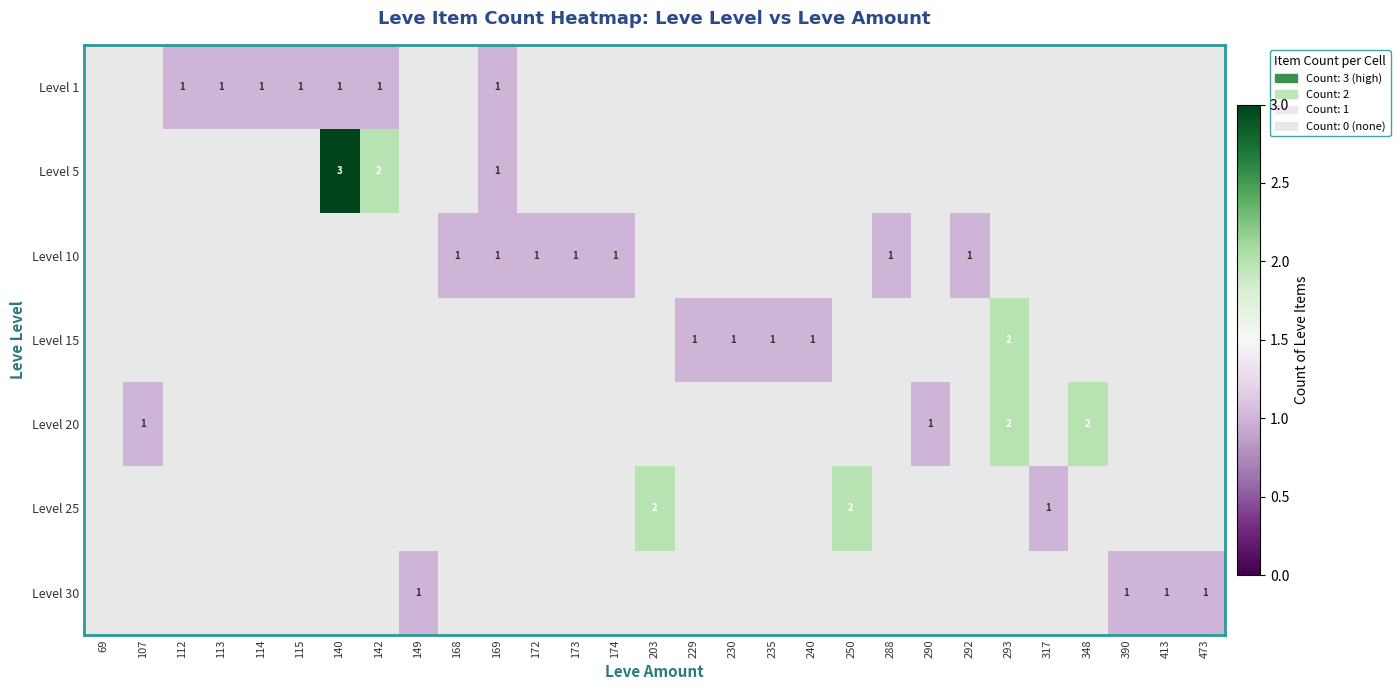

What is the maximum value shown in the chart?

3.0